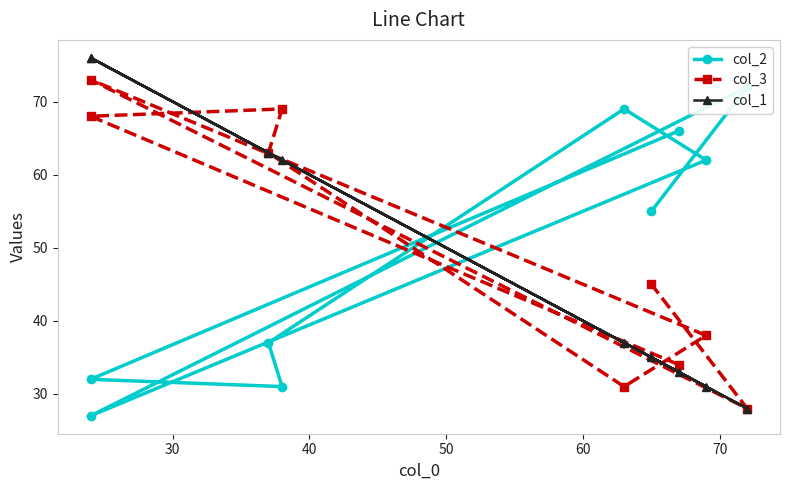

Which series has the largest total across all categories?

col_2